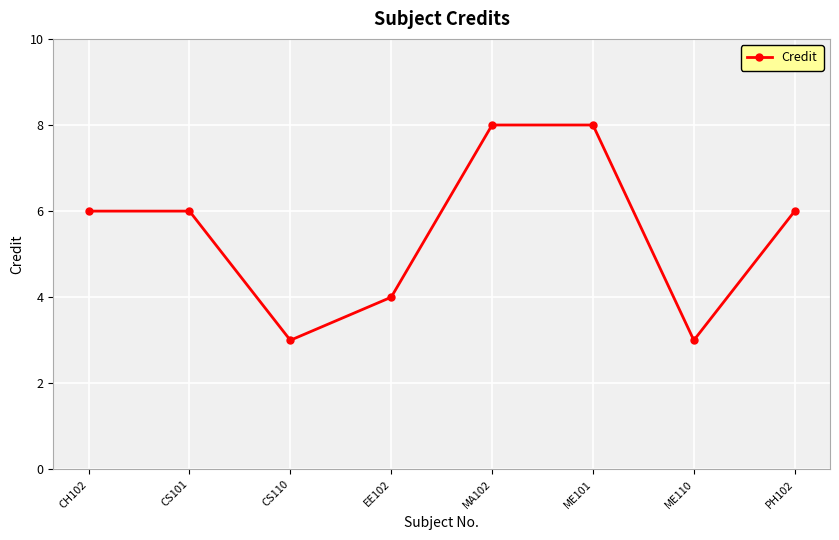

Which has a higher value, MA102 or CH102?

MA102